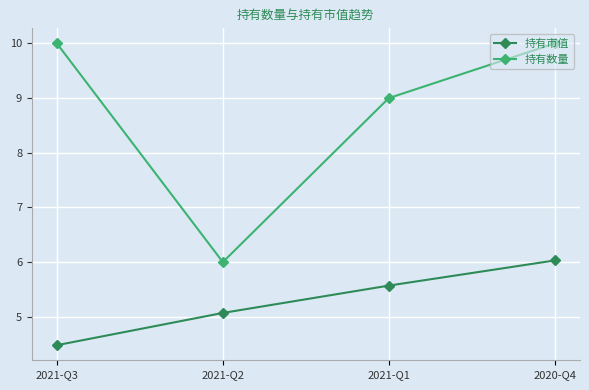

Reading left to right, list all the values displayed in this chart.

持有市值: 4.5	5.1	5.6	6.0
持有数量: 10.0	6.0	9.0	10.0